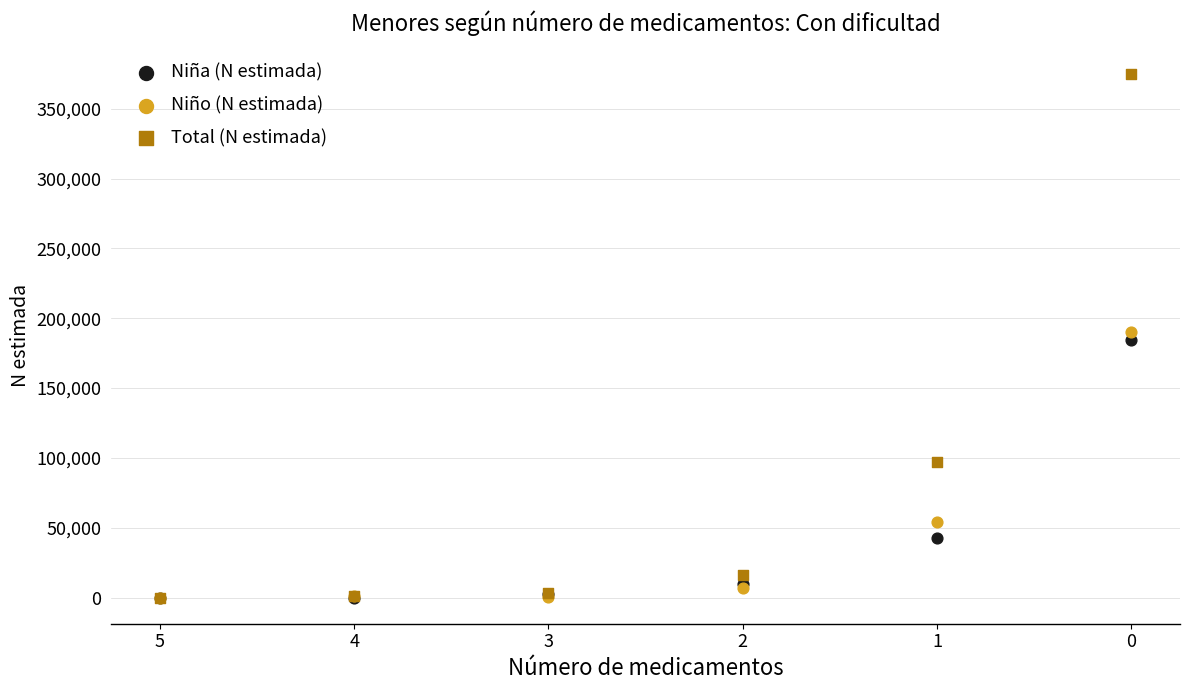

In the Niña (N estimada) series, what Y value is closest to 92391?

42881